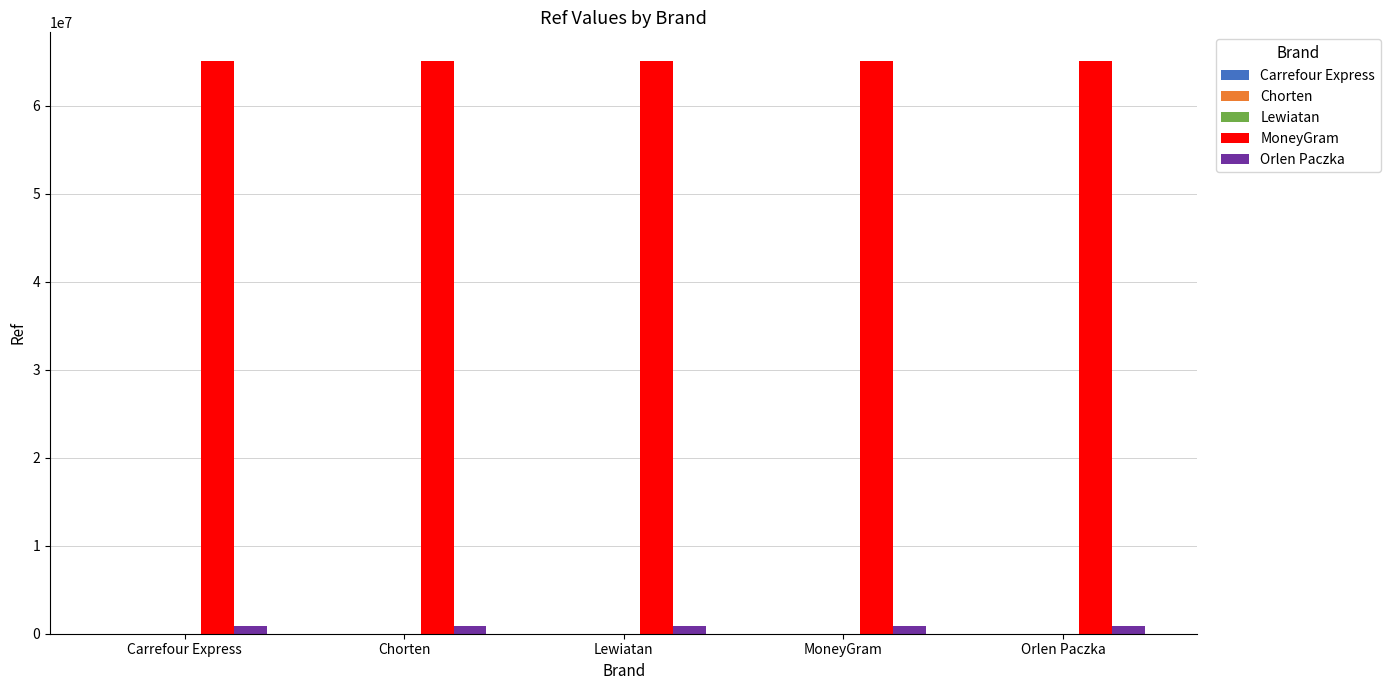

Which series has the largest total across all categories?

MoneyGram